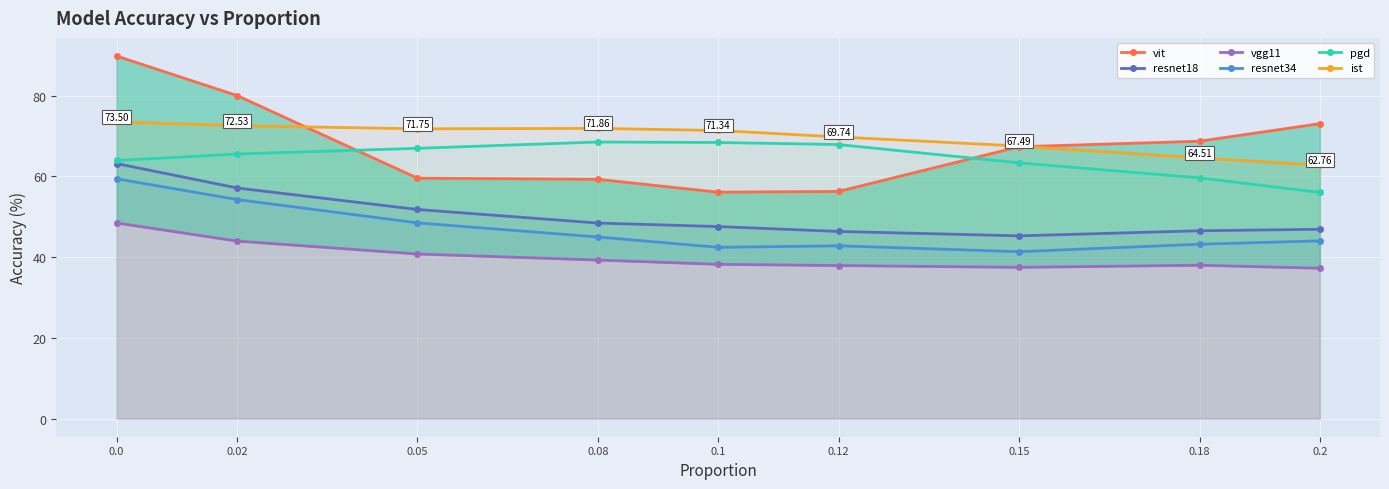

What is the difference between the highest and lowest values at 0.08?

32.6